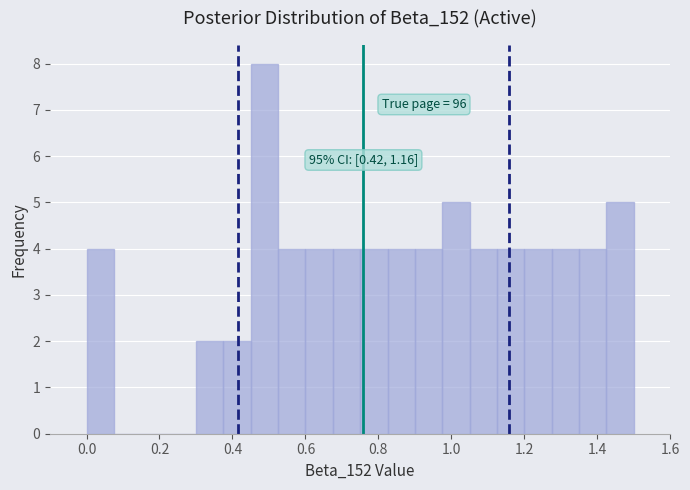

Read against the x-axis, roughly where is the centre of the tallest bar?

0.48